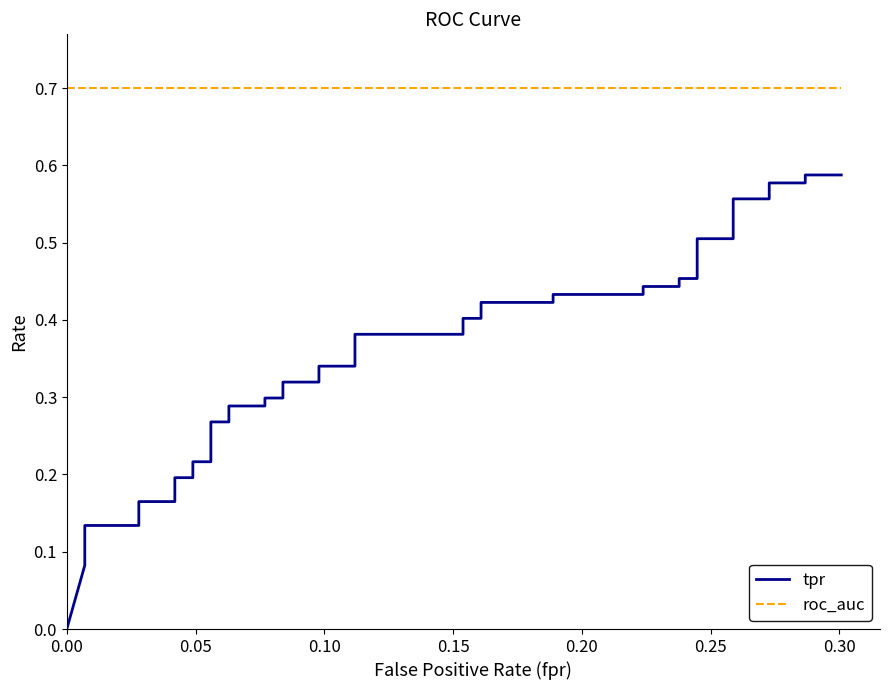

True or false: tpr and roc_auc intersect in this chart.

False